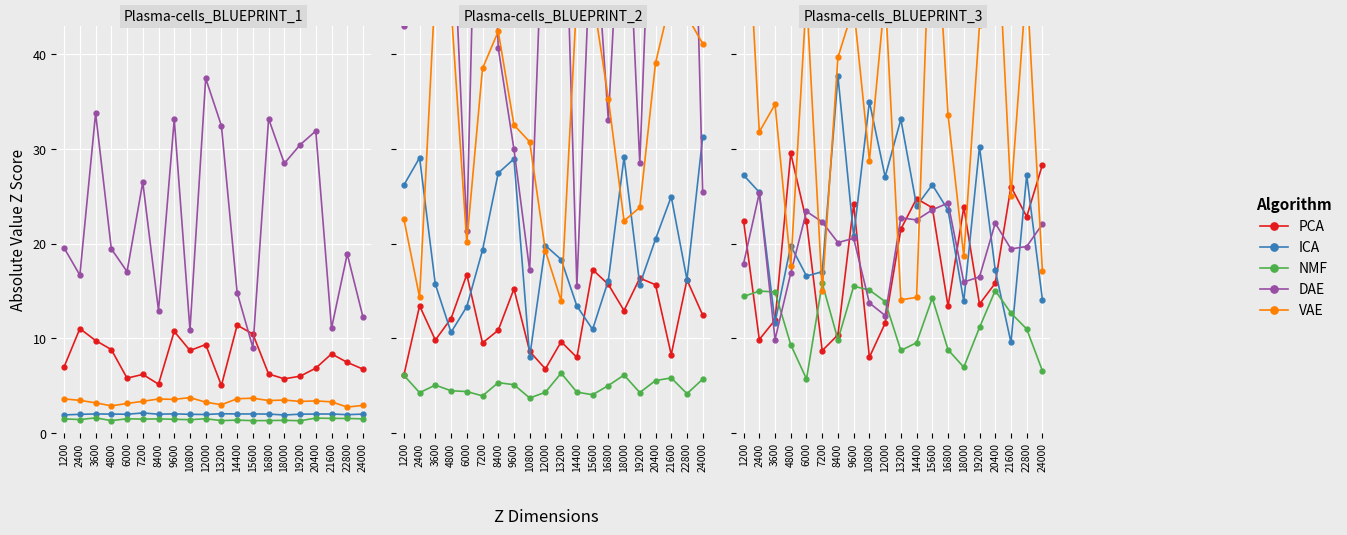

At which category does NMF reach its first local valley?

6000